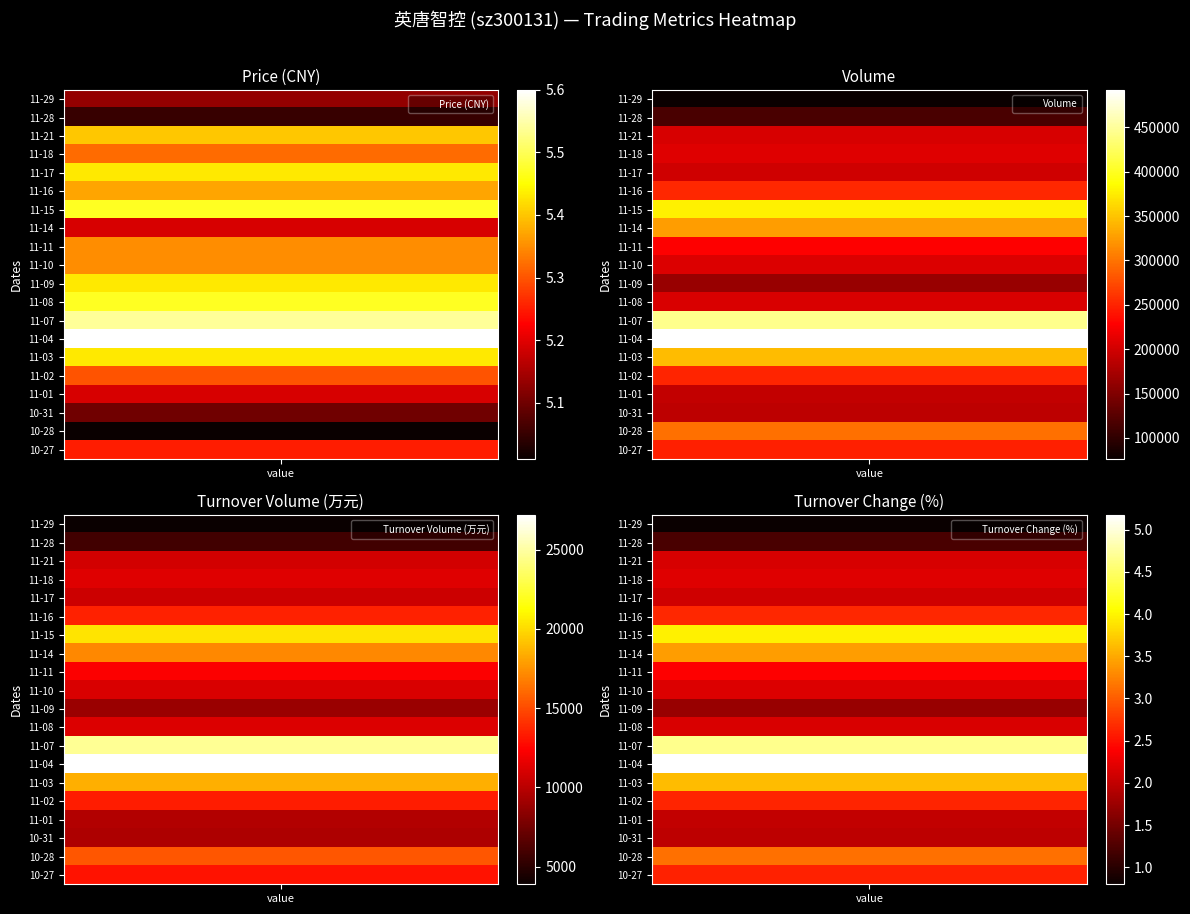

The volume series shows 52113.4 at price. True or false?

False